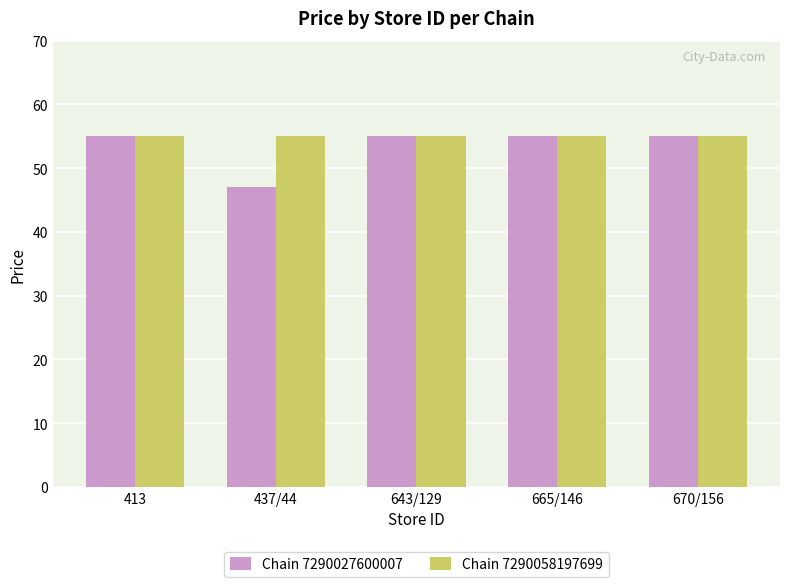

At which category does the chart reach its minimum across all series?

437/44